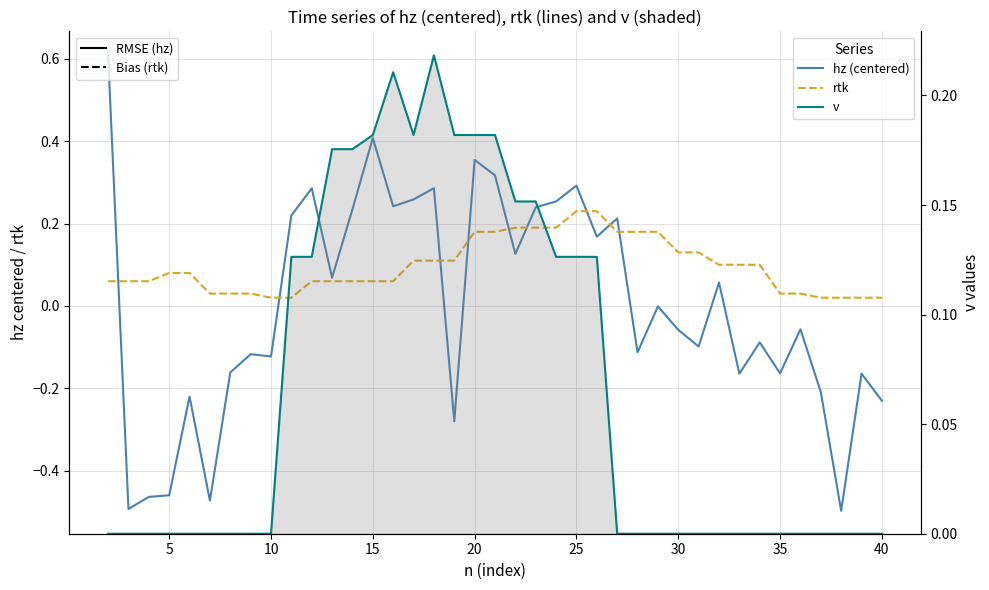

After their last crossing, which series has the higher values: hz (centered) or rtk?

rtk